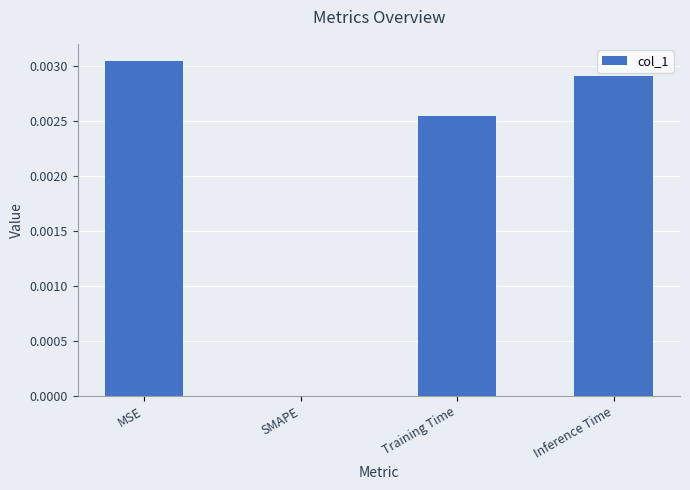

Is it true that the value at SMAPE is 0.0?

True